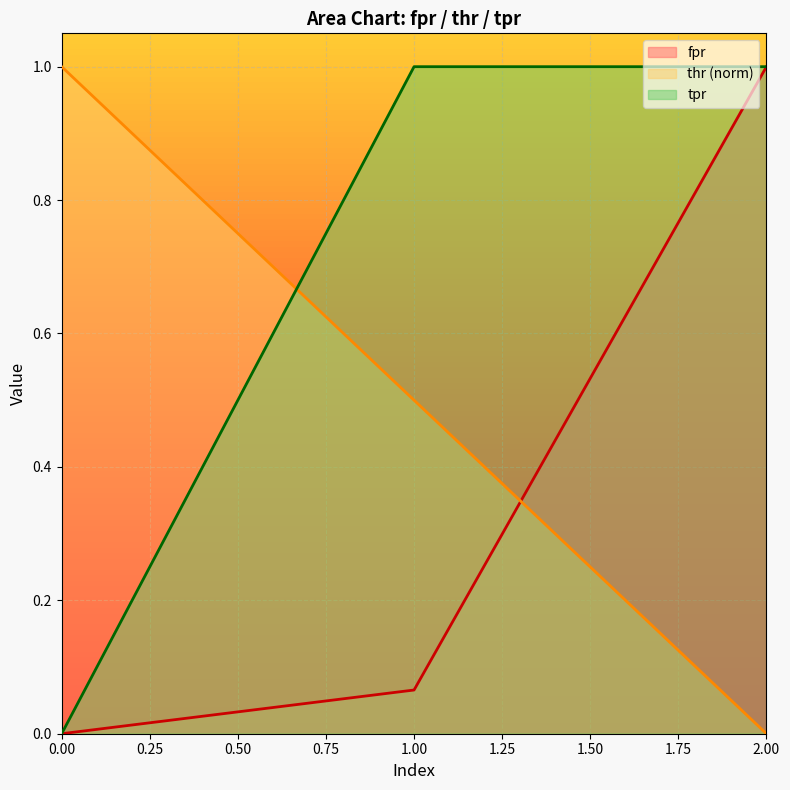

Rank the categories by fpr value from lowest to highest.

0.00, 1.00, 2.00